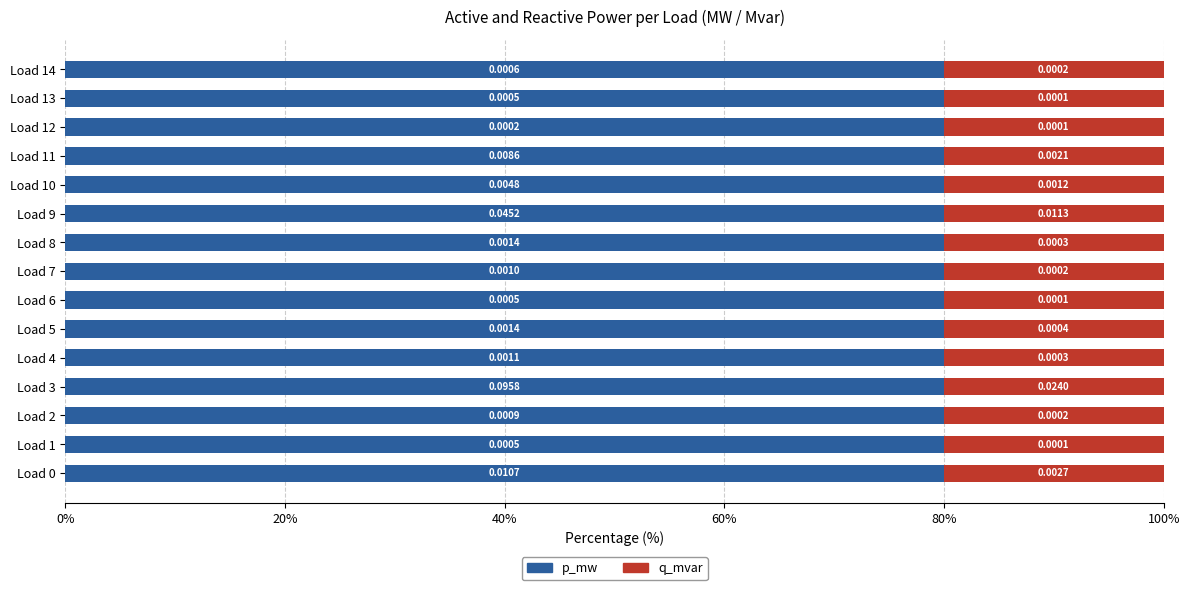

What are all the series names shown in the legend?

p_mw, q_mvar